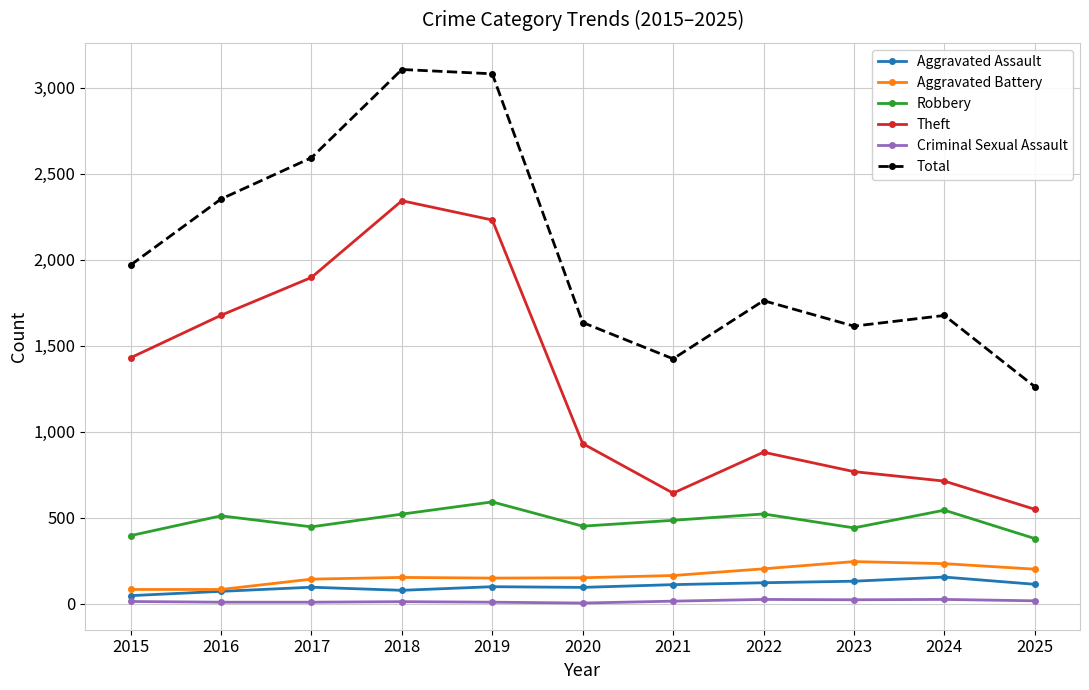

Is it true that Aggravated Assault equals 77 at 2018?

True